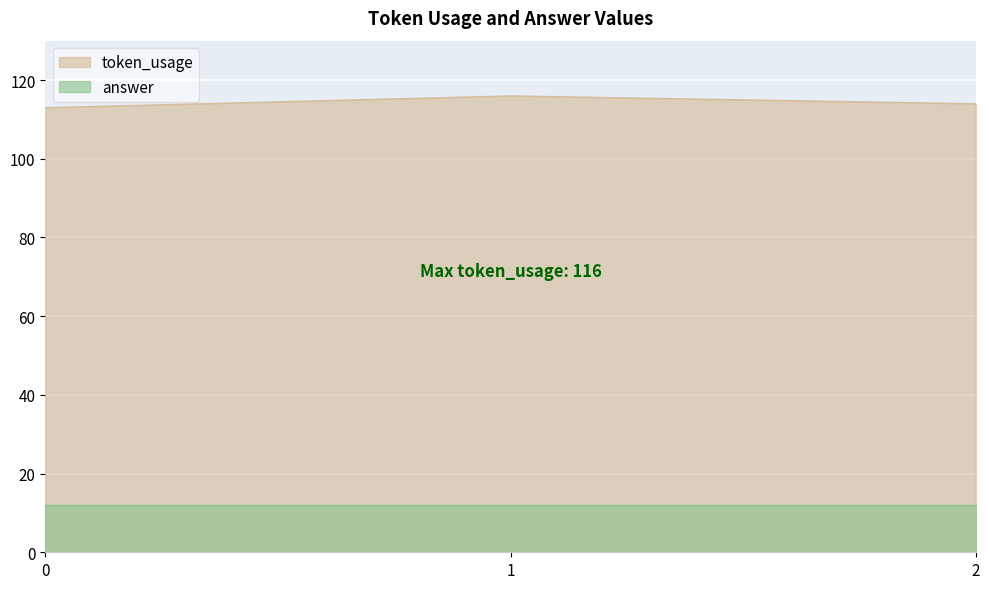

Which has a higher value, 0 or 1?

1